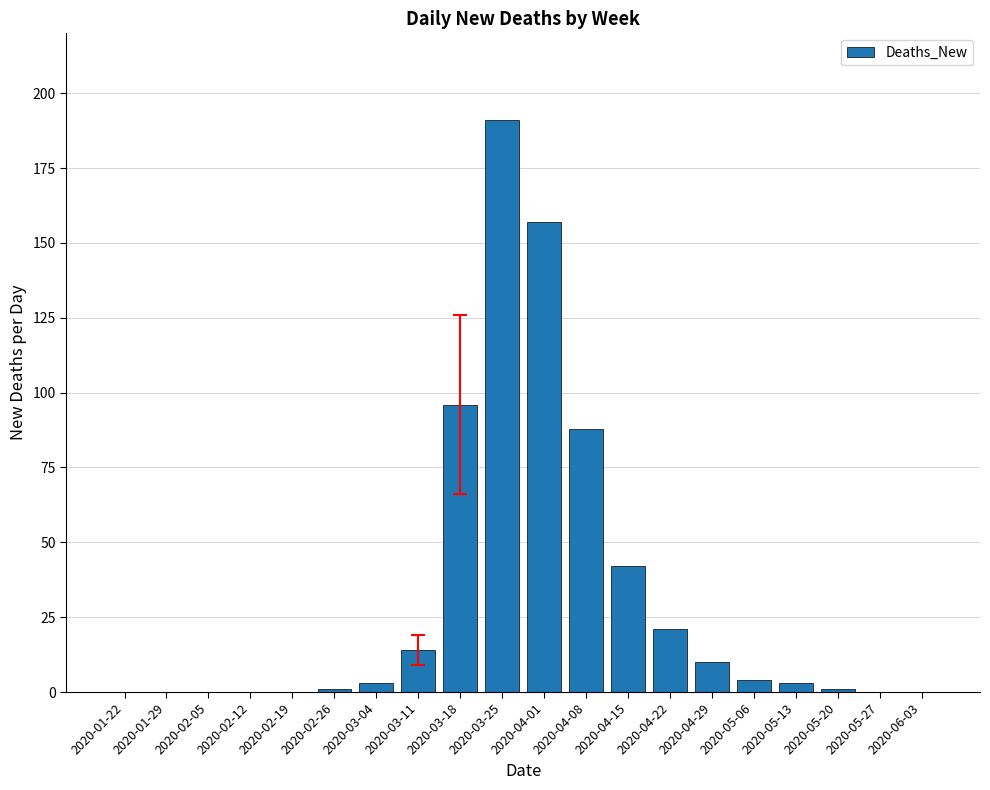

Reading right to left, extract all data points from this chart.

0	0	1	3	4	10	21	42	88	157	191	96	14	3	1	0	0	0	0	0